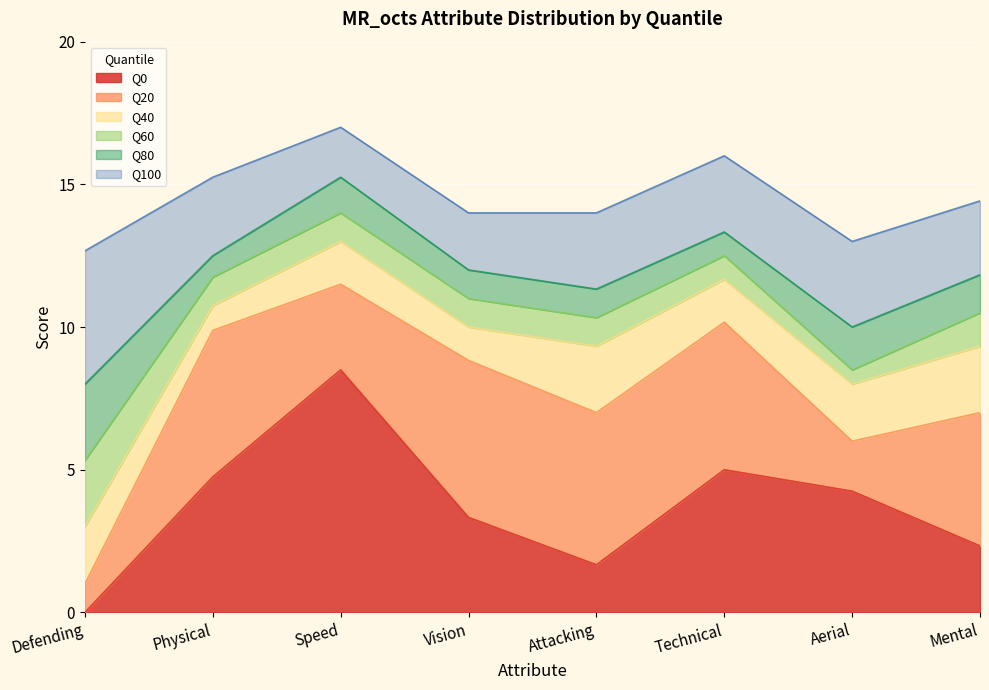

How many data points in Q60 are less than 11?

4